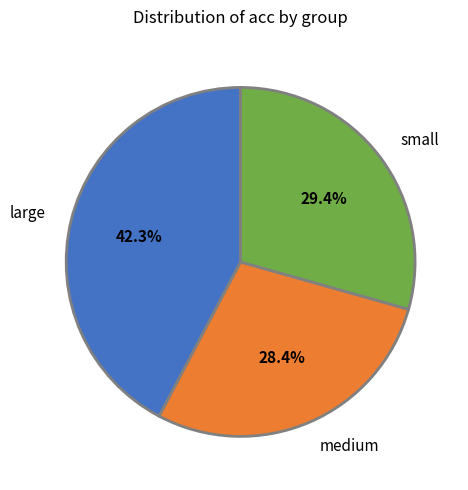

Rank the categories by value from highest to lowest.

large, small, medium